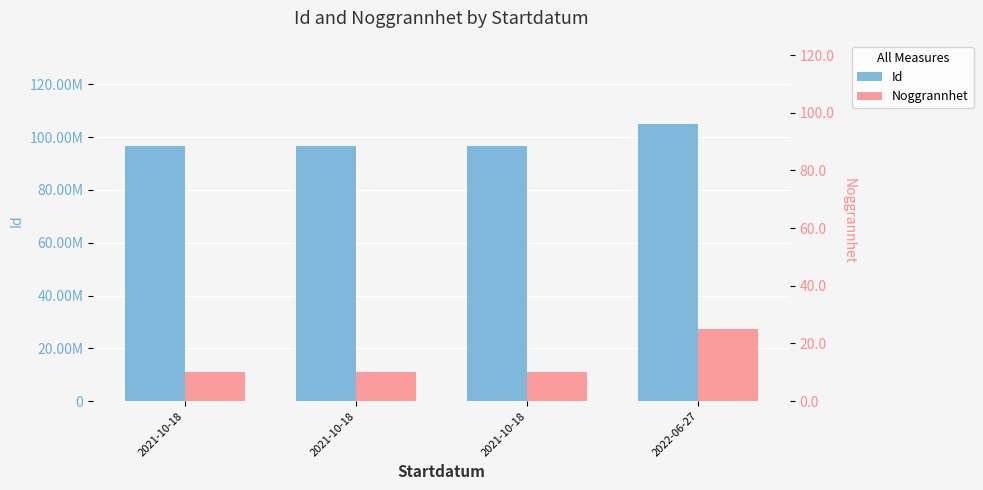

List the labels in order of Noggrannhet value, largest first.

2022-06-27, 2021-10-18, 2021-10-18, 2021-10-18